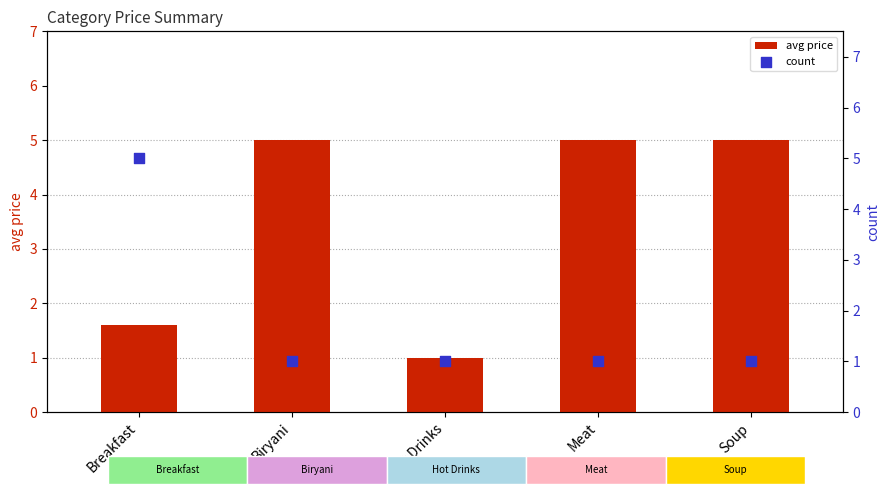

What are all the series names shown in the legend?

avg price, count